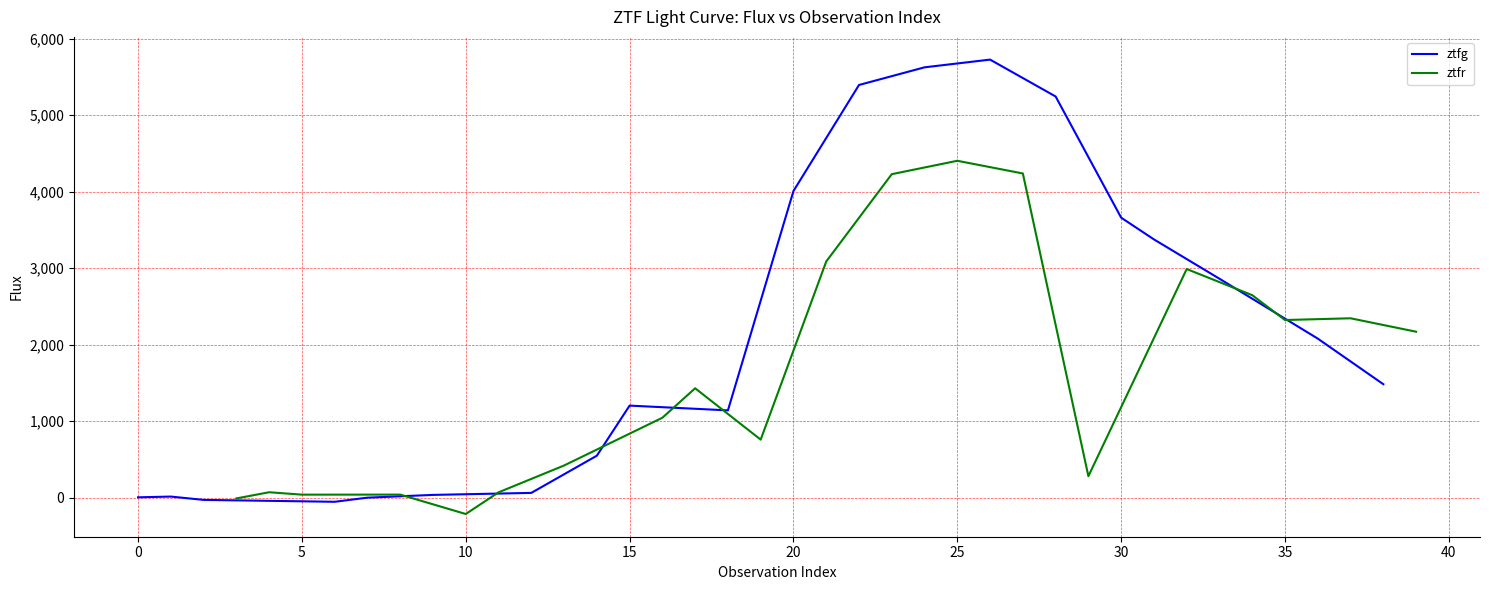

Reading left to right, extract all data points from this chart.

ztfg: 5.8	15.4	-27.9	-52.7	1.2	37.3	63.5	549.8	1204.4	1142.3	4009.4	5395.5	5626.3	5727.1	5245.1	3661.0	3377.0	2862.8	2080.2	1484.2
ztfr: -8.9	72.0	40.6	41.0	-212.4	70.8	421.6	1046.1	1431.0	759.8	3088.3	4229.6	4404.6	4238.7	281.9	2989.5	2647.8	2323.3	2345.8	2170.4